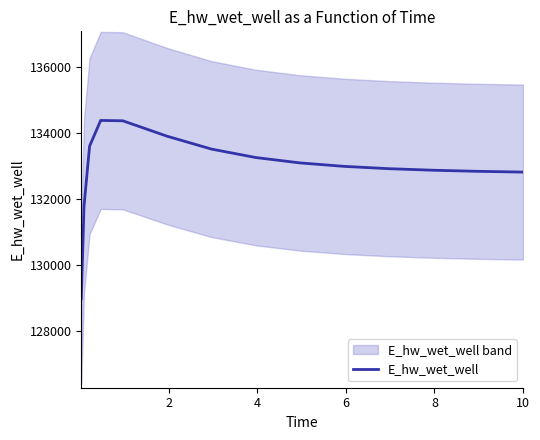

What is the average value?

132951.5